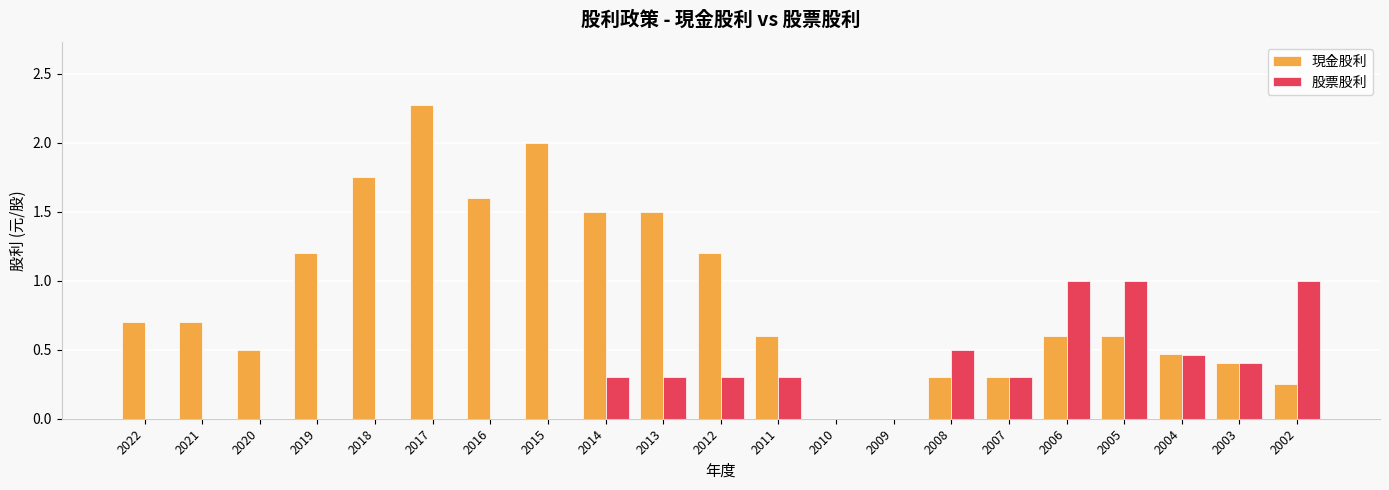

What is the sum of the 股票股利 values at 2014 and 2003?

0.7